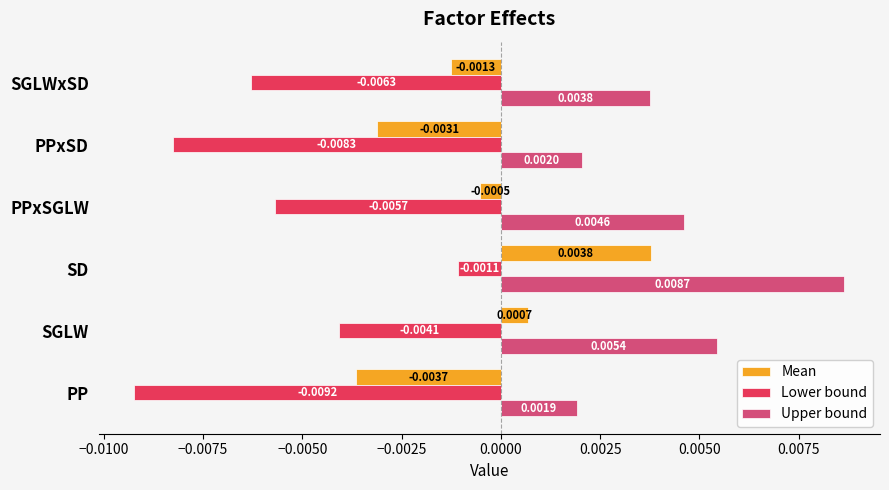

How many values in Mean are below zero?

4